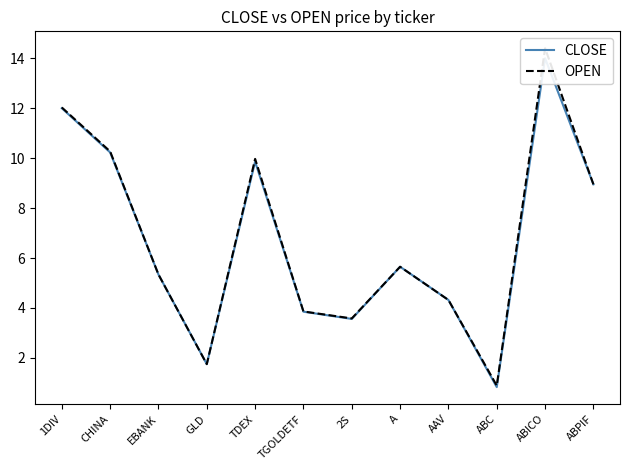

How many data points in OPEN are above 5?

7